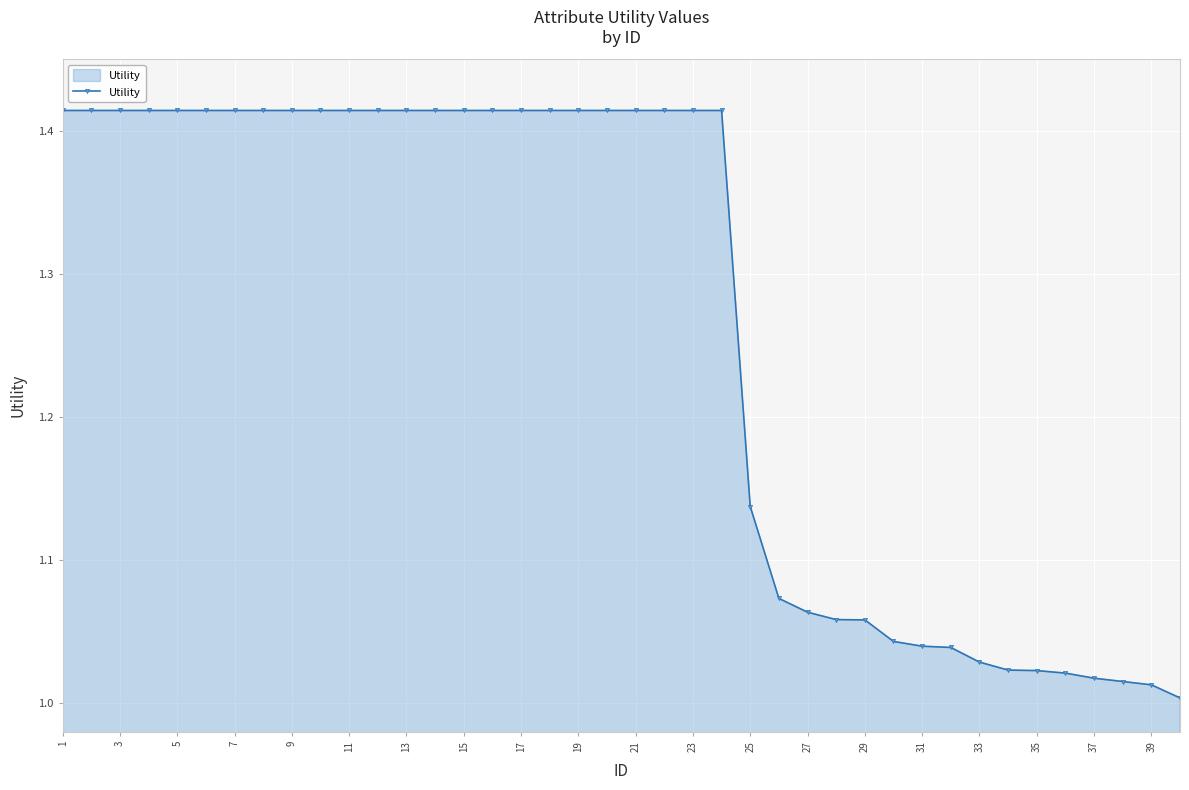

What is the sum of all values?

50.6